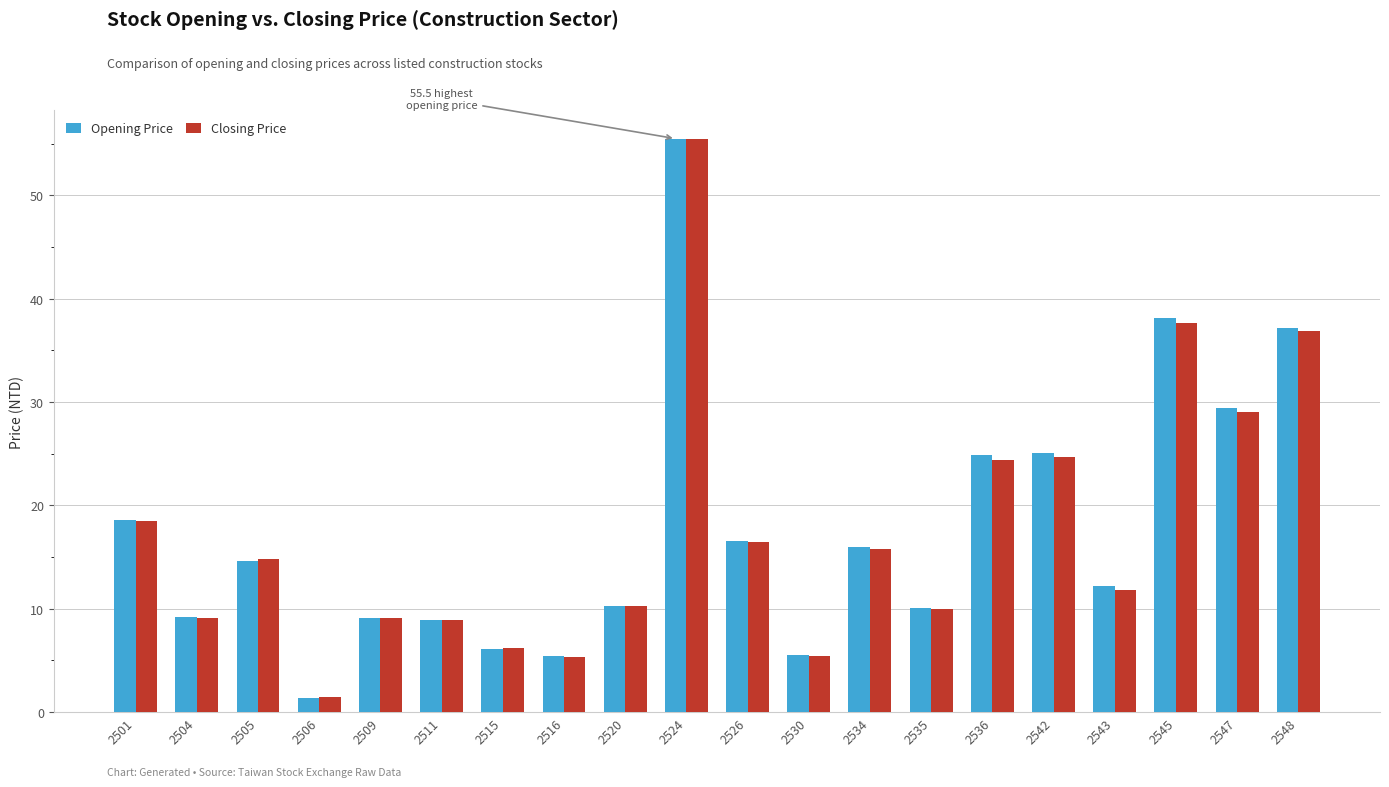

What is the sum of the Opening Price values at 2526 and 2505?

31.2